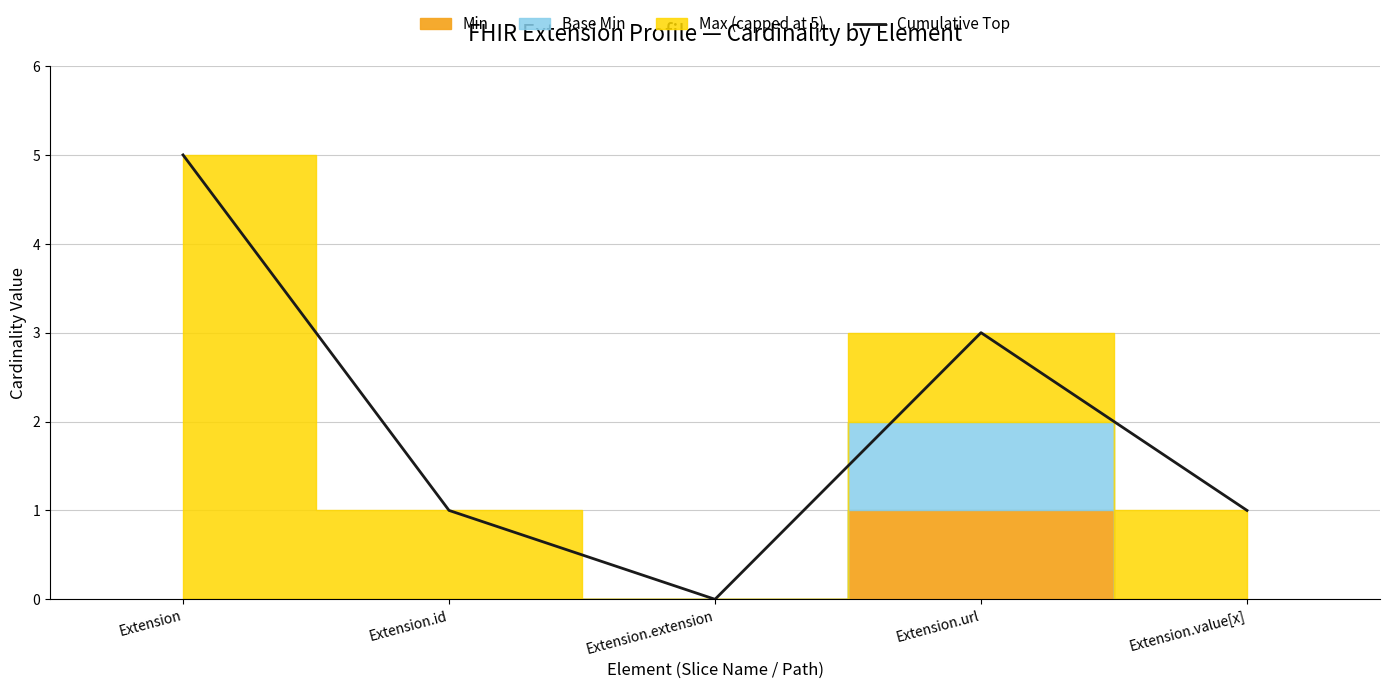

Where is the data nearest to the value 2?

Extension.id